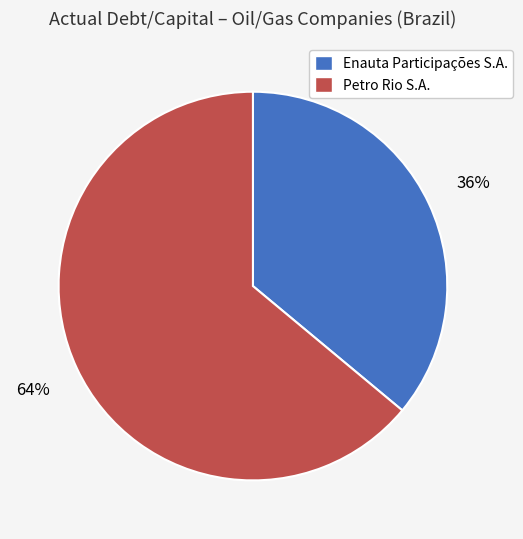

Which has a higher value, Enauta Participações S.A. or Petro Rio S.A.?

Petro Rio S.A.